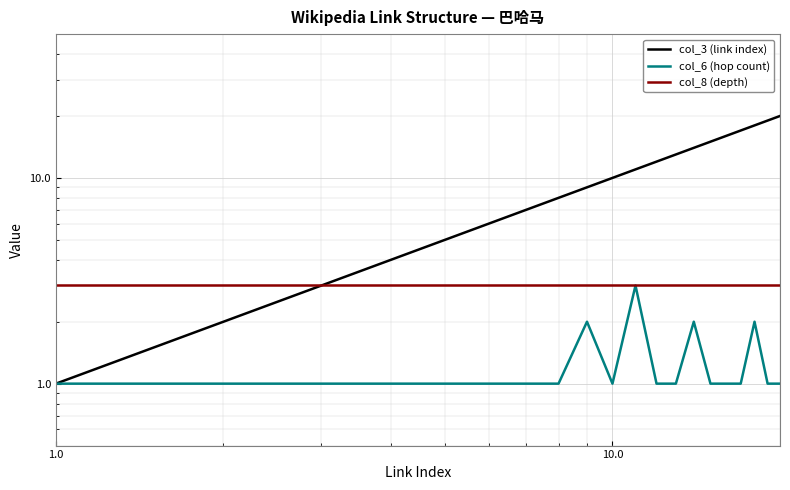

At how many categories does at least one series exceed 19?

1